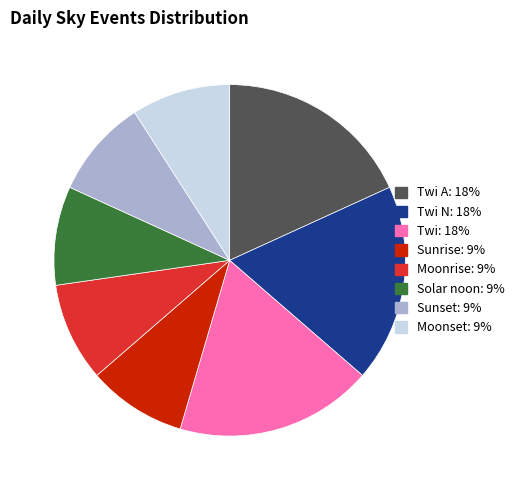

Is there a majority slice in this chart?

No